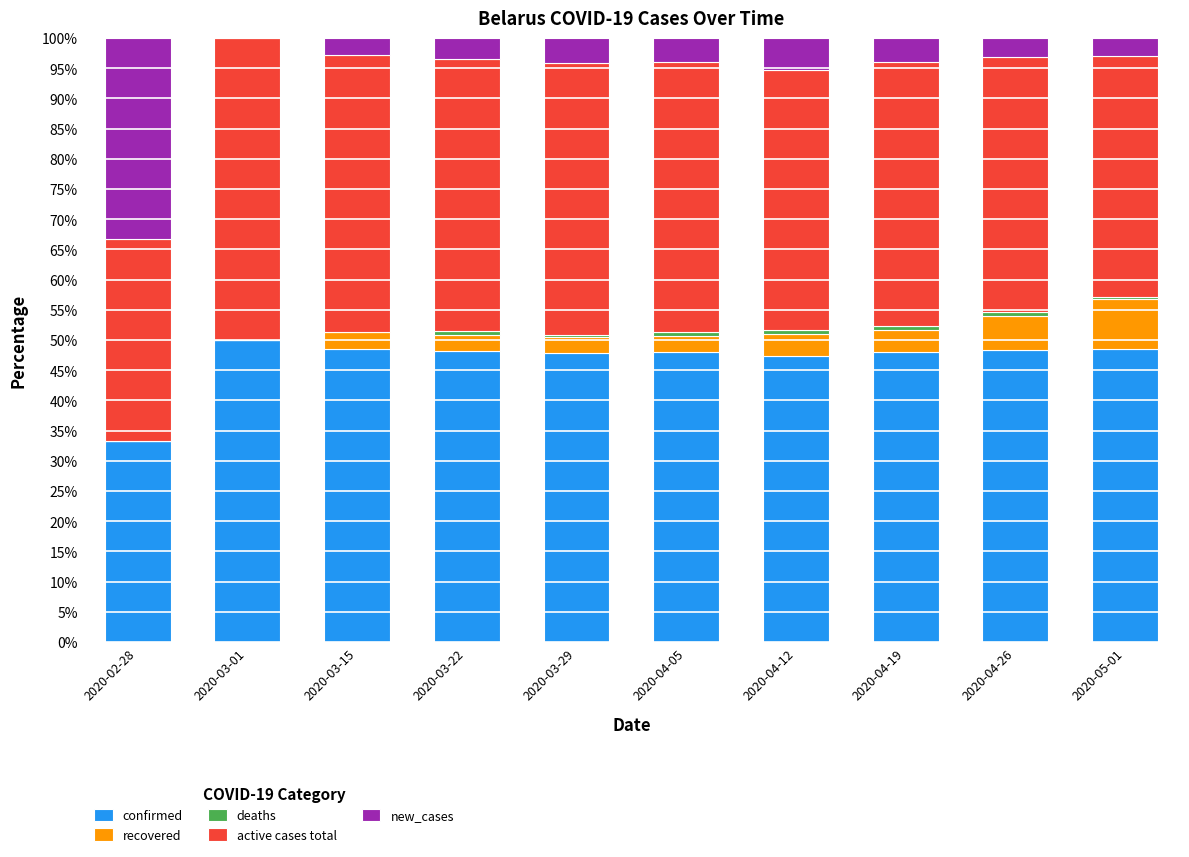

The value of confirmed at 2020-05-01 is 48.5. True or false?

True